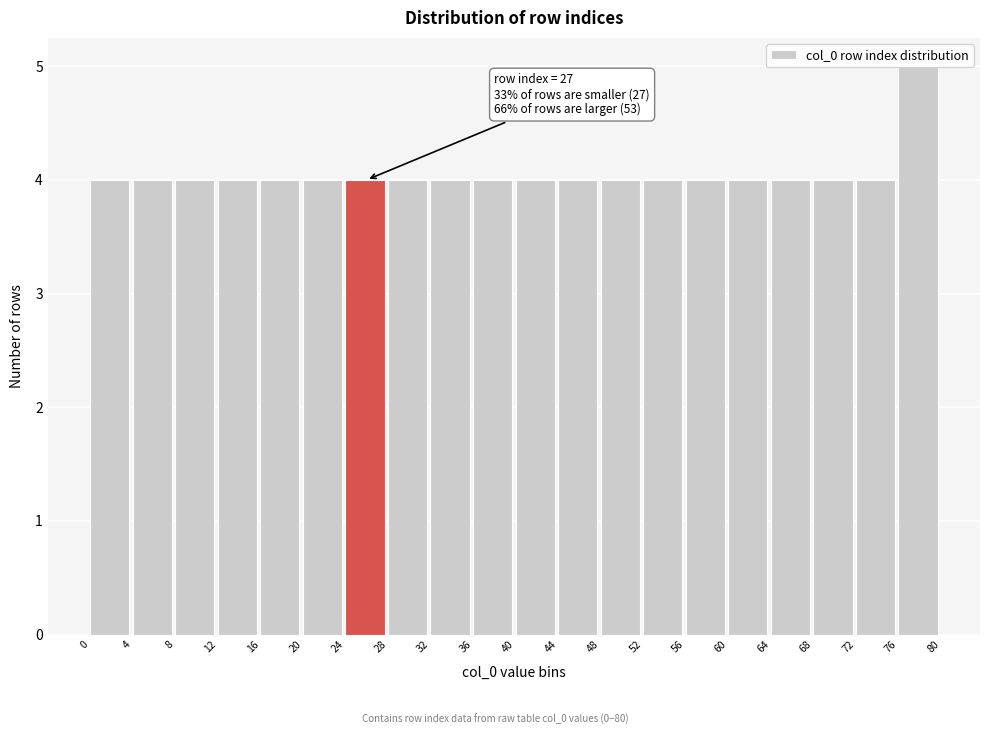

Which range on the x-axis has the tallest bar?

76 to 80